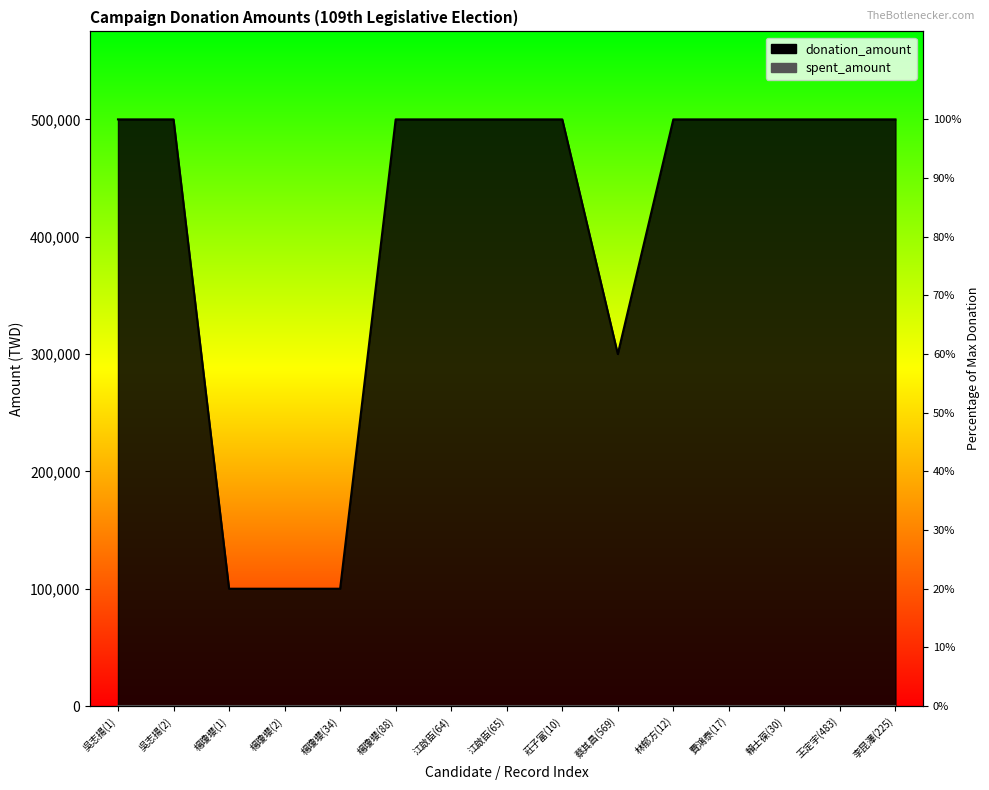

What is the difference between the values at 蔡其昌(569) and 賴士葆(30)?

200000